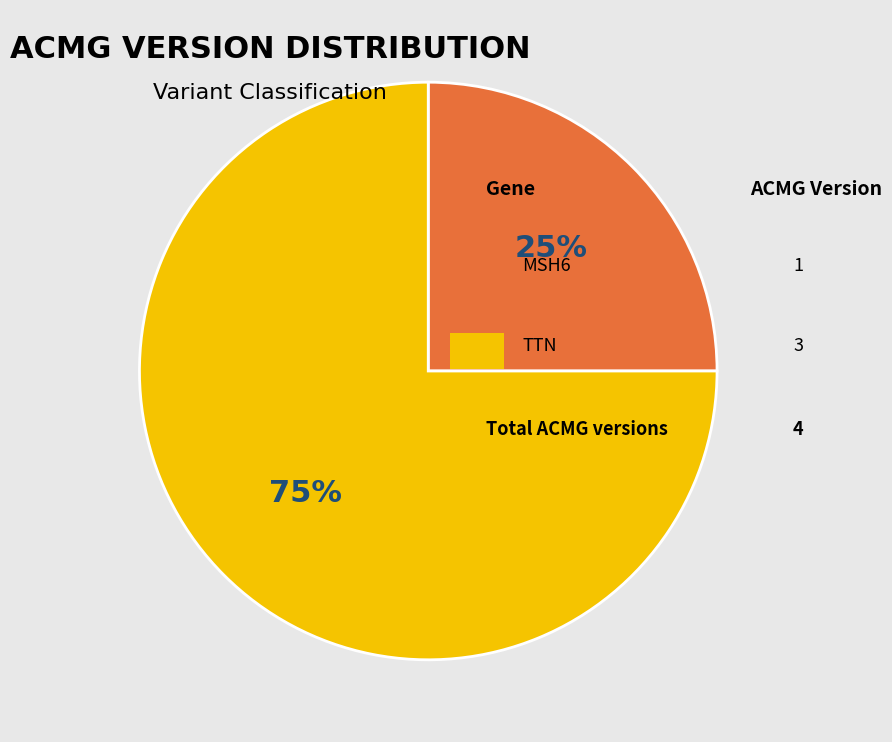

To the nearest percent, what is the difference between the largest and smallest slice percentages?

50%